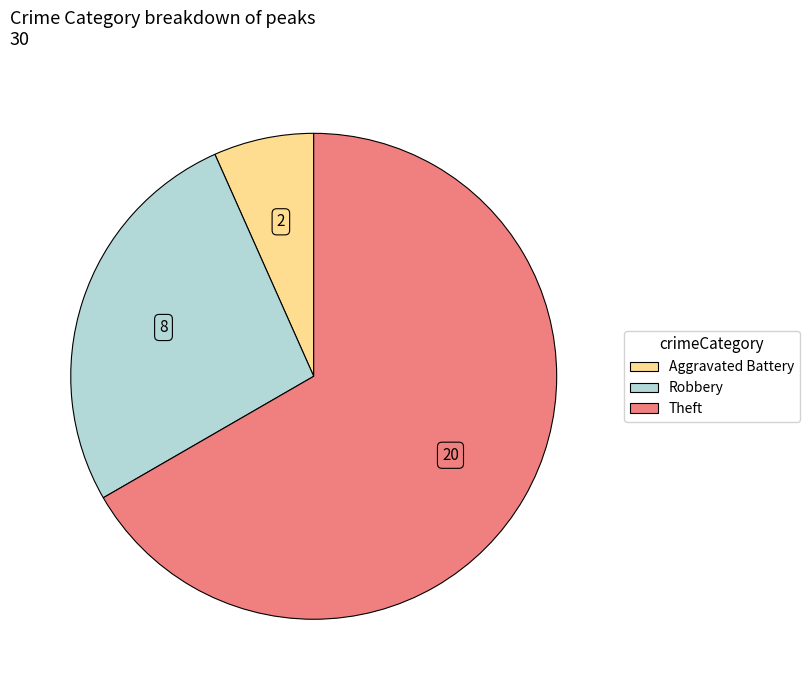

Does any single category account for the majority?

Yes